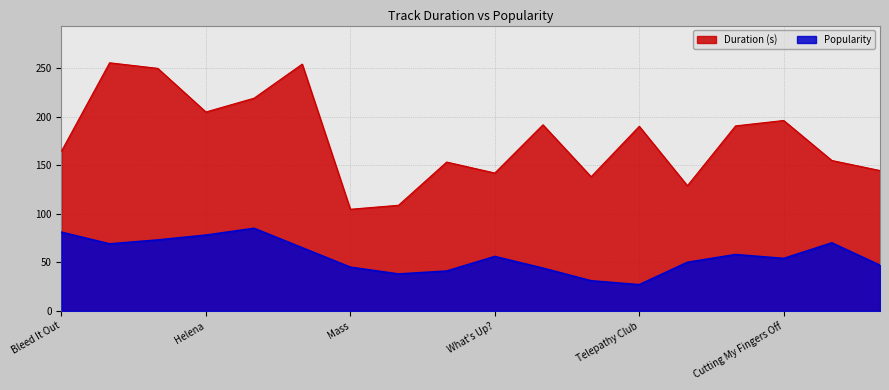

Does the chart display data point markers on the line(s)?

No